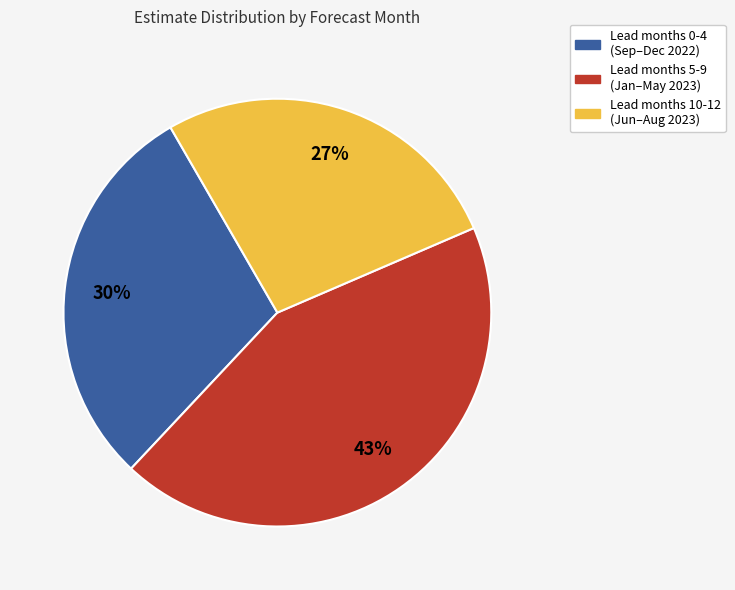

Is there a majority slice in this chart?

No